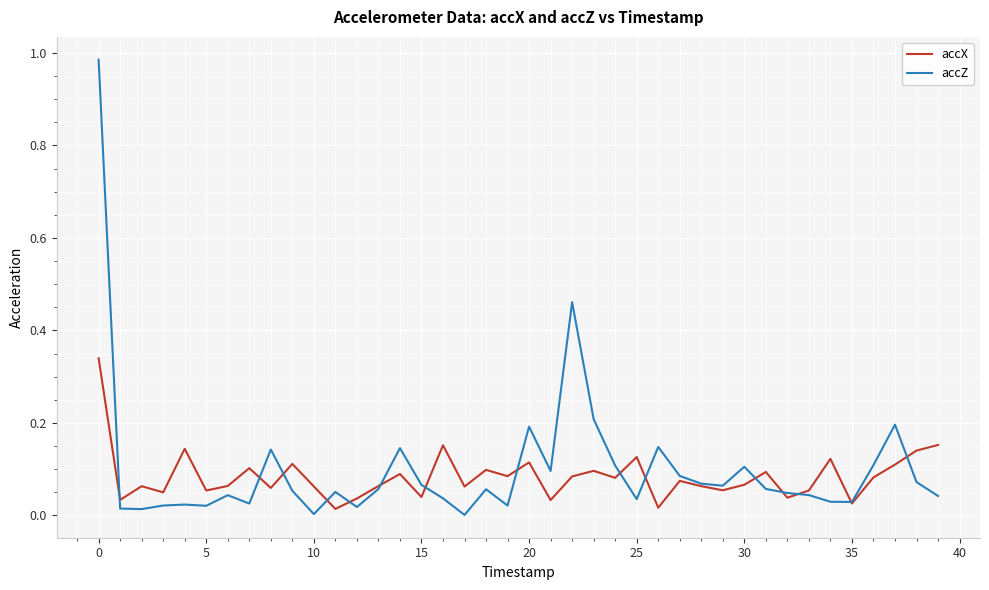

List the series in order of their peak value, highest first.

accZ, accX